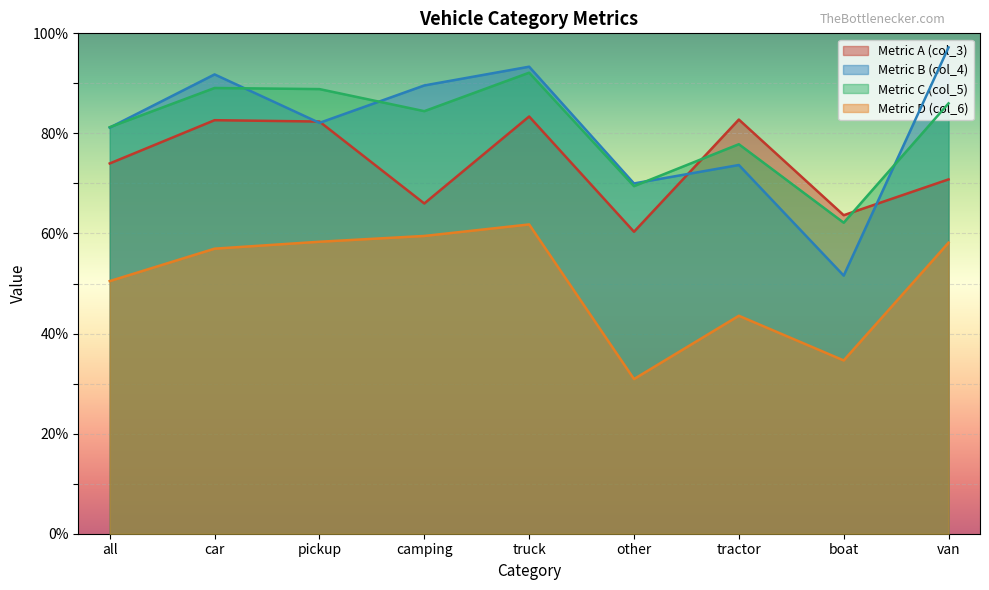

Which series has the largest range (max minus min)?

Metric B (col_4)